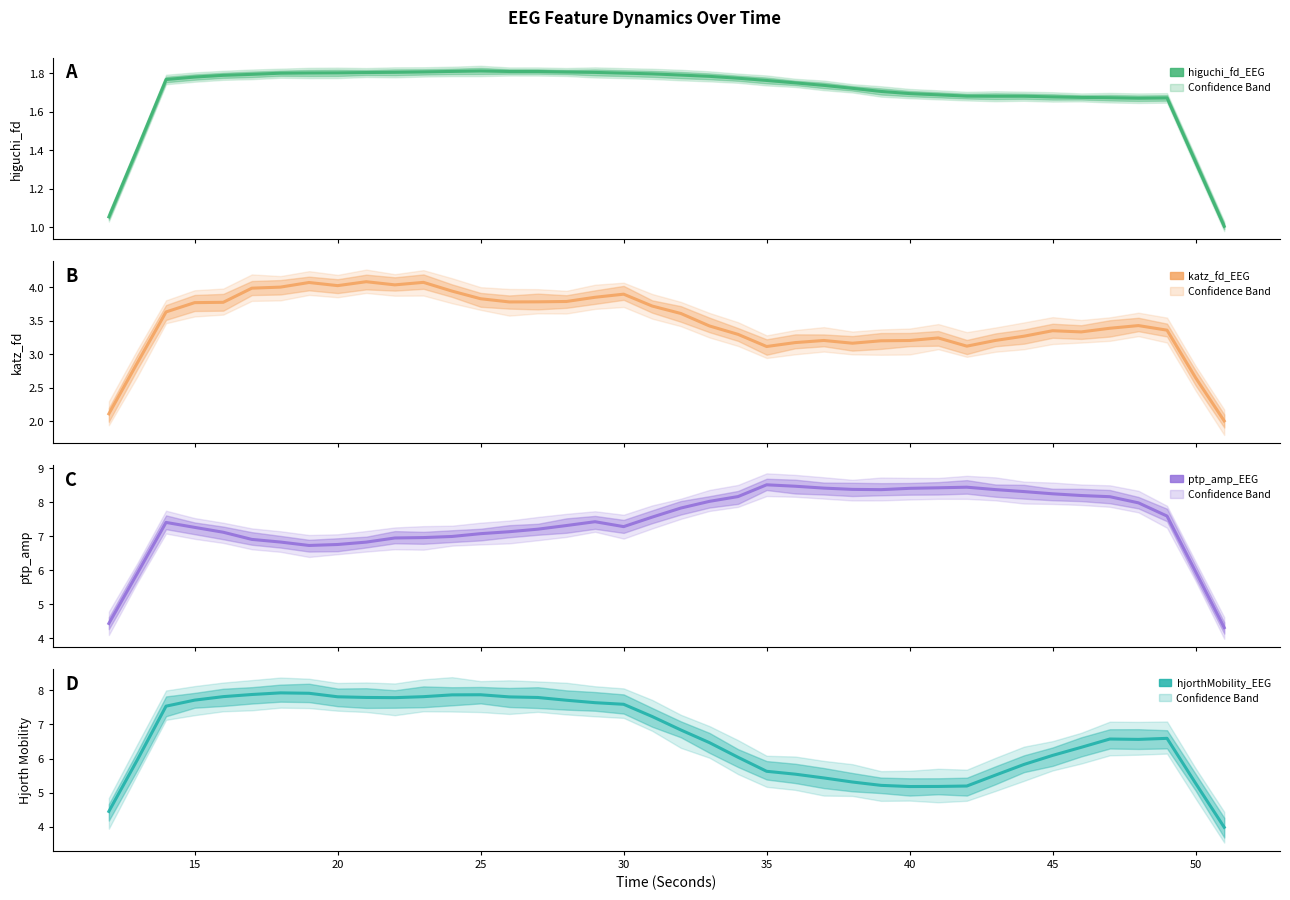

True or false: higuchi_fd_EEG and ptp_amp_EEG cross at least once.

False